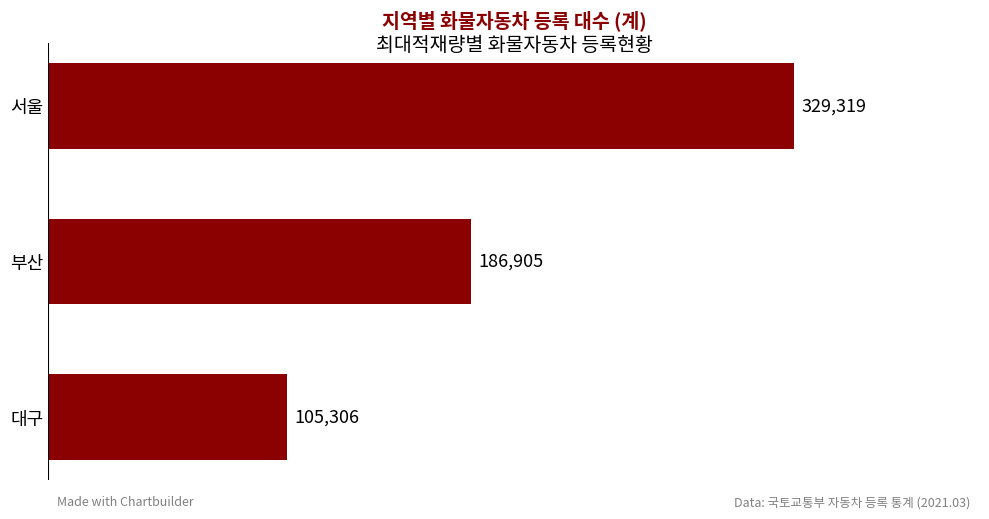

What is the difference between the maximum and minimum values?

224013